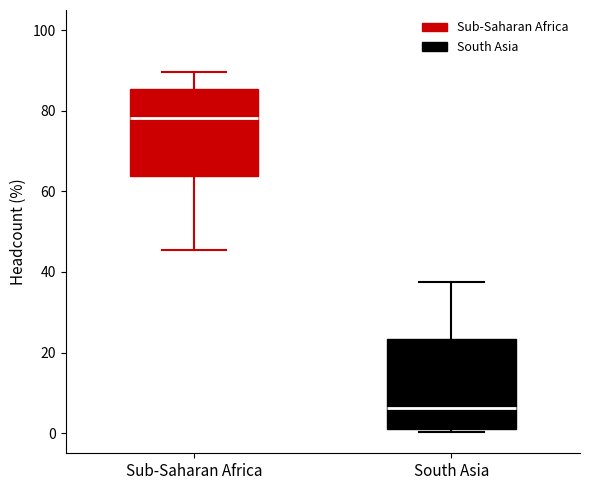

Reading left to right, read every box against the y-axis: the position of its median line, the range the box covers, and the ends of its whiskers. The values are not printed on the chart, so give them approximately, as read against the axis.

Sub-Saharan Africa: median 78, box 64 to 86, whiskers 46 to 90
South Asia: median 6, box 2 to 24, whiskers 0 to 38